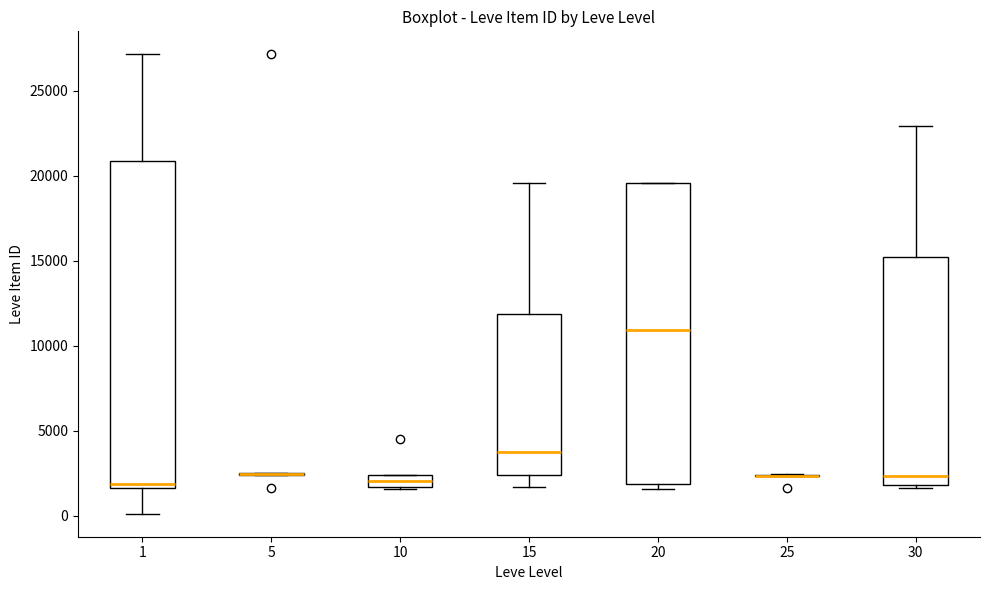

Which box is the tallest, from its lower edge to its upper edge?

1